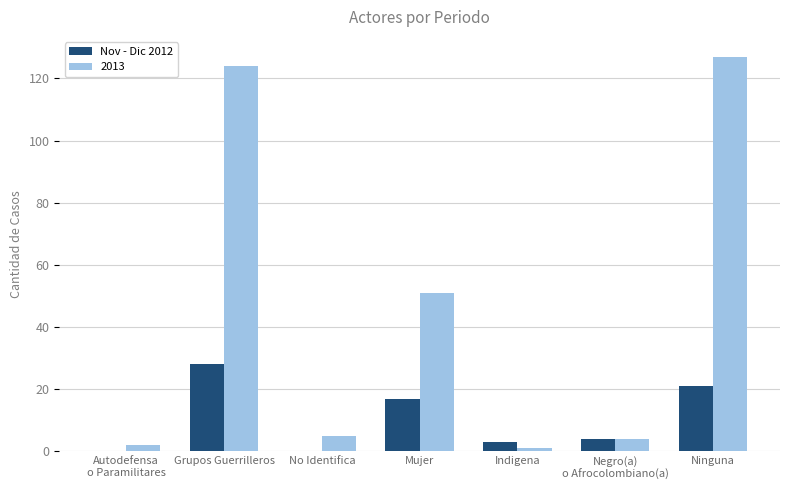

What is the maximum value shown in the chart?

127